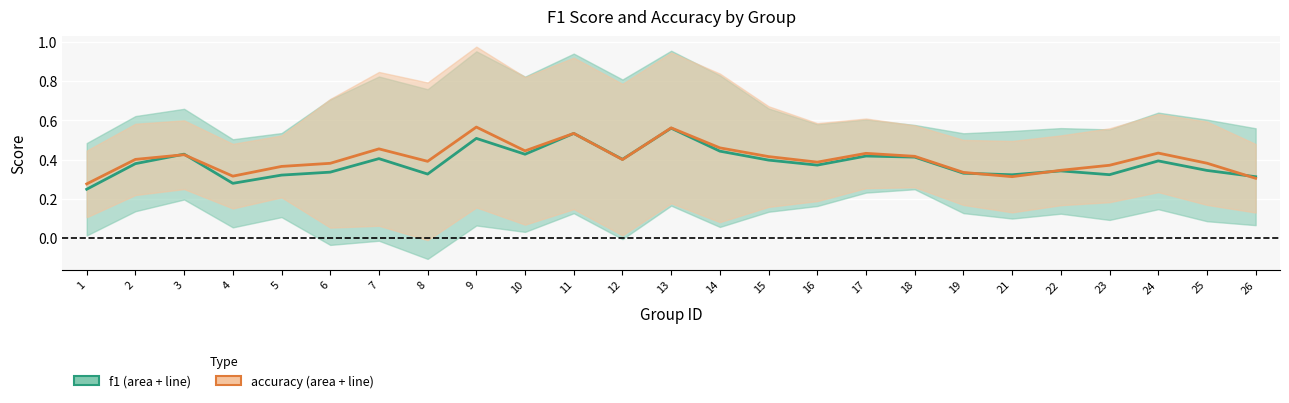

What are all the series names shown in the legend?

f1, accuracy